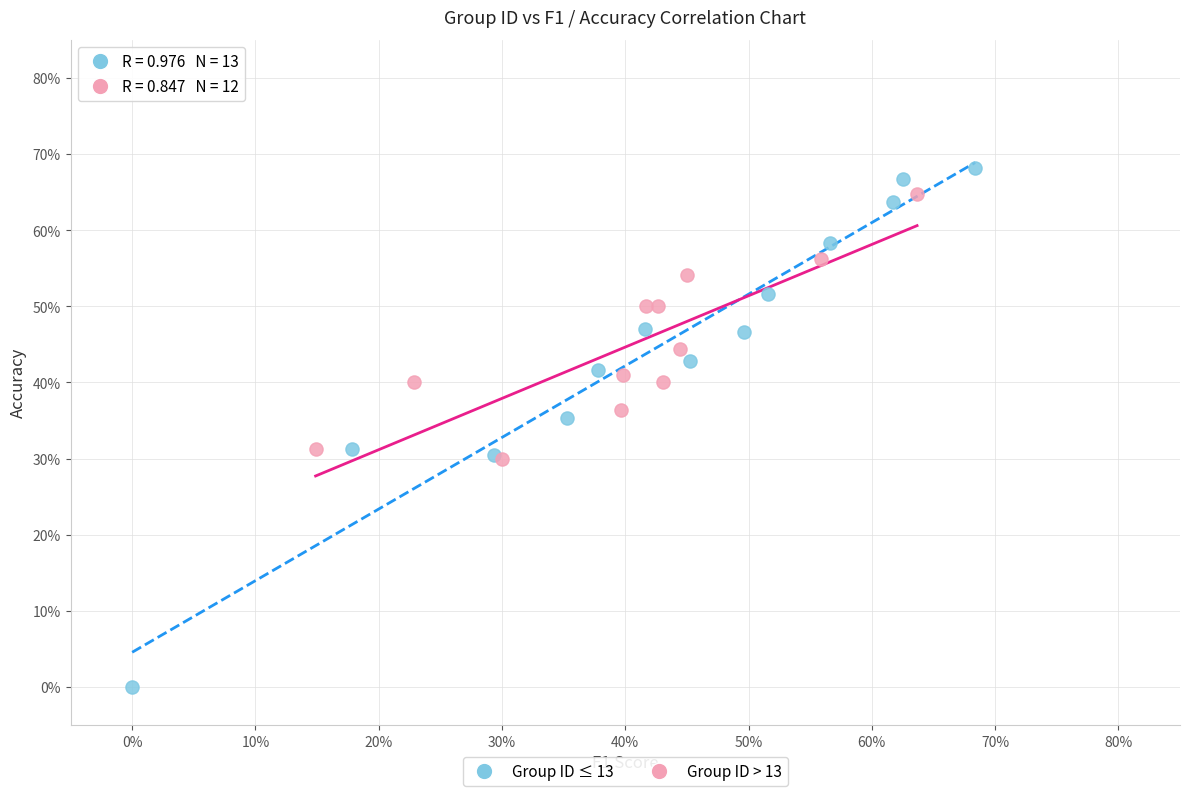

What are all the series names shown in the legend?

Group ID ≤ 13, Group ID > 13